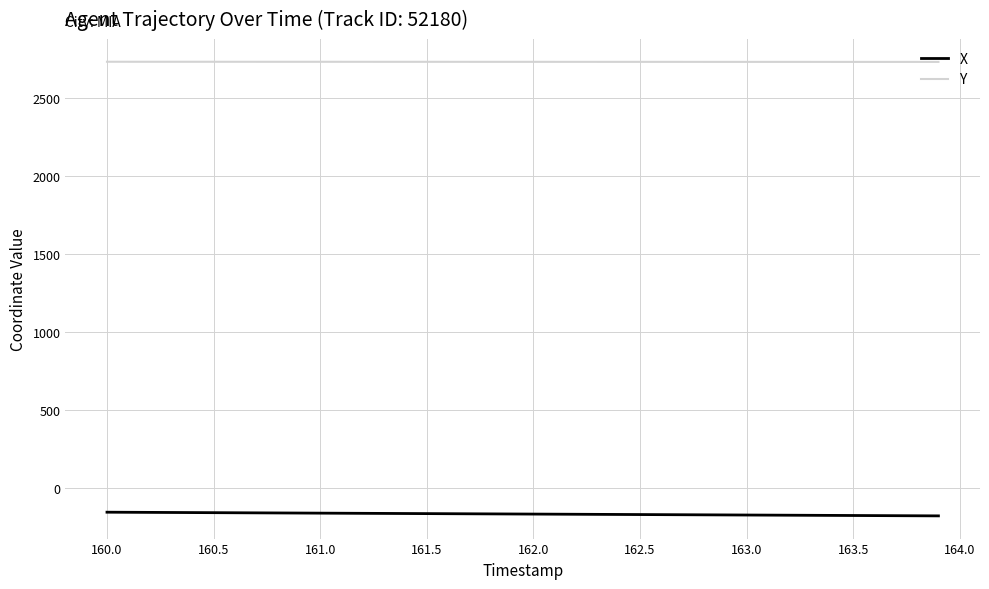

Is this an area chart (filled region under the line)?

No